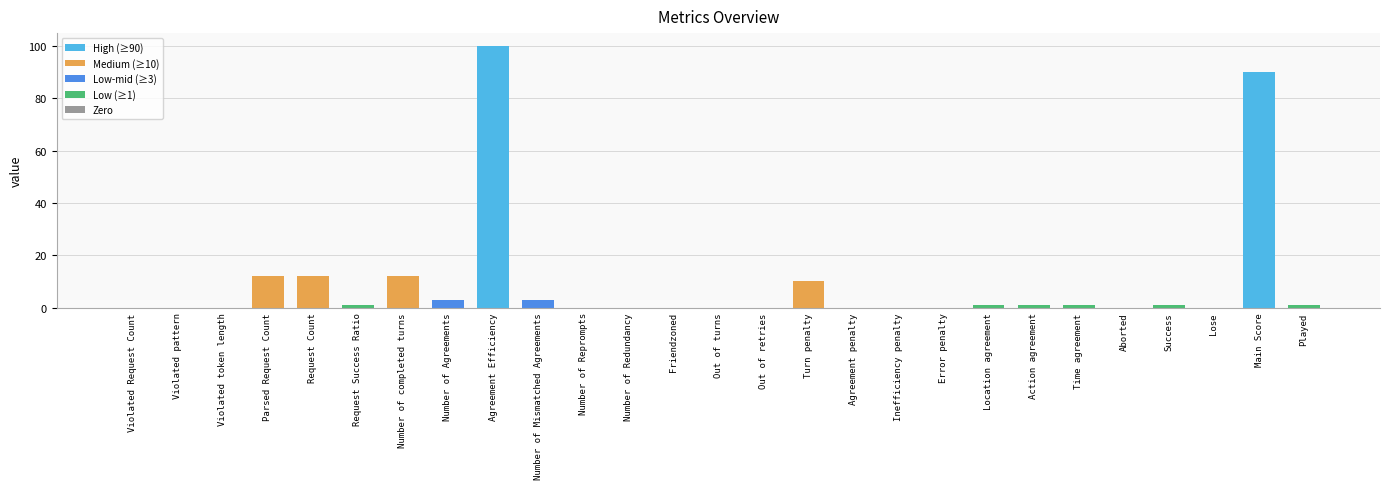

Count the number of categories in the chart.

27